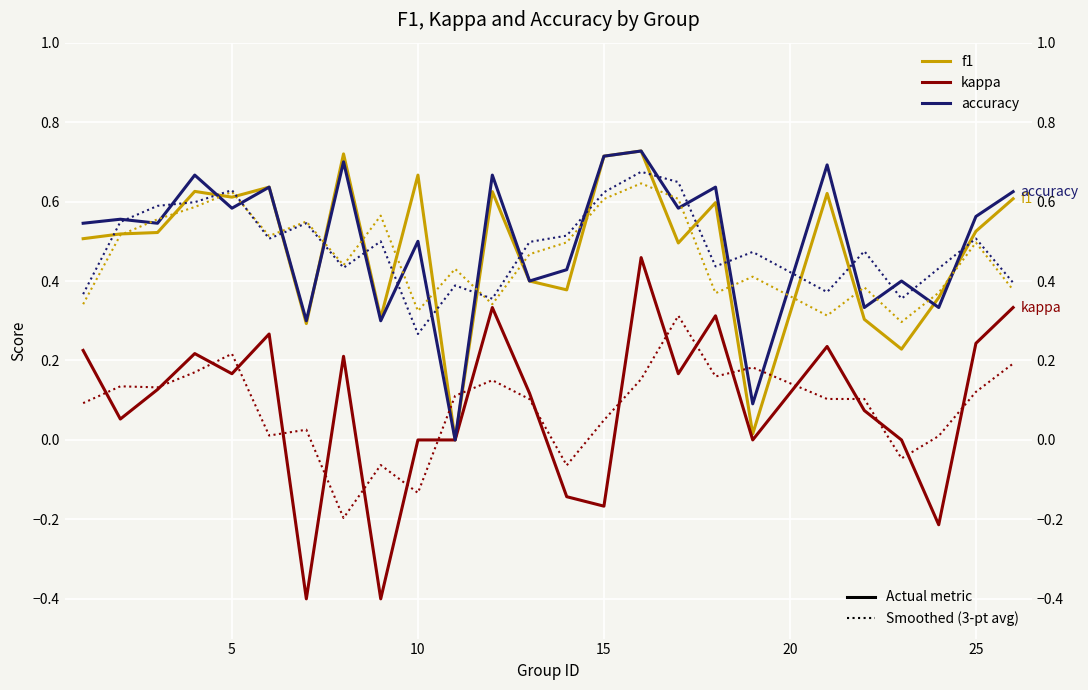

Which series has the widest spread of values?

kappa